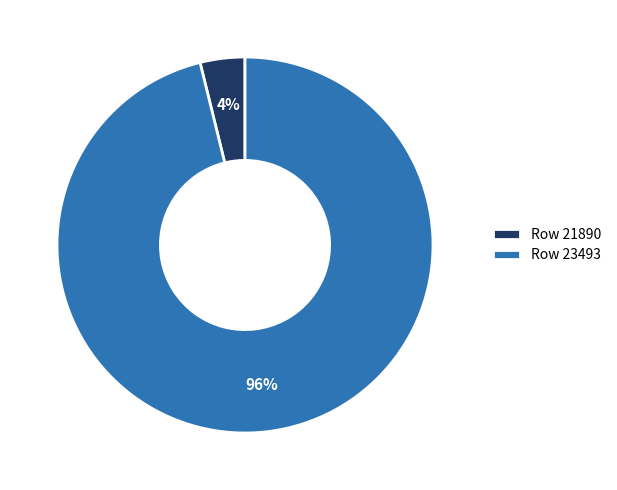

How many segments does this pie chart have?

2